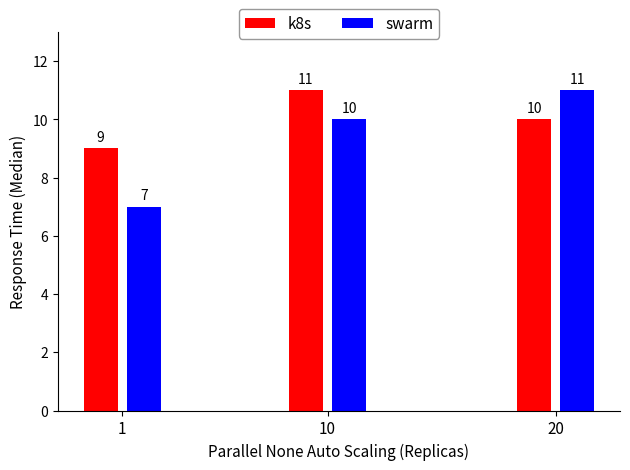

List the labels in order of k8s value, largest first.

10, 20, 1